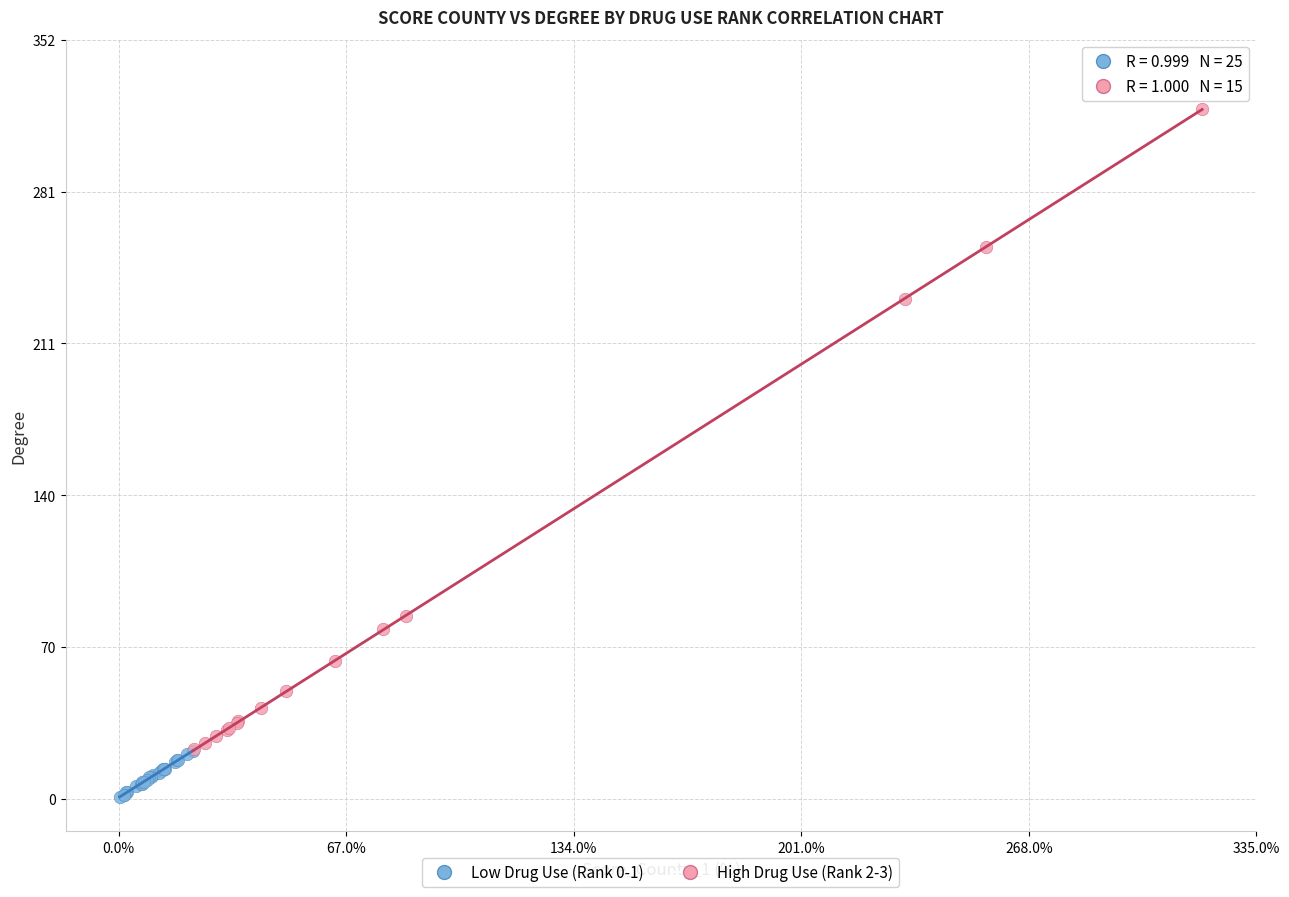

Which series reaches the maximum Y coordinate?

High Drug Use (Rank 2-3)